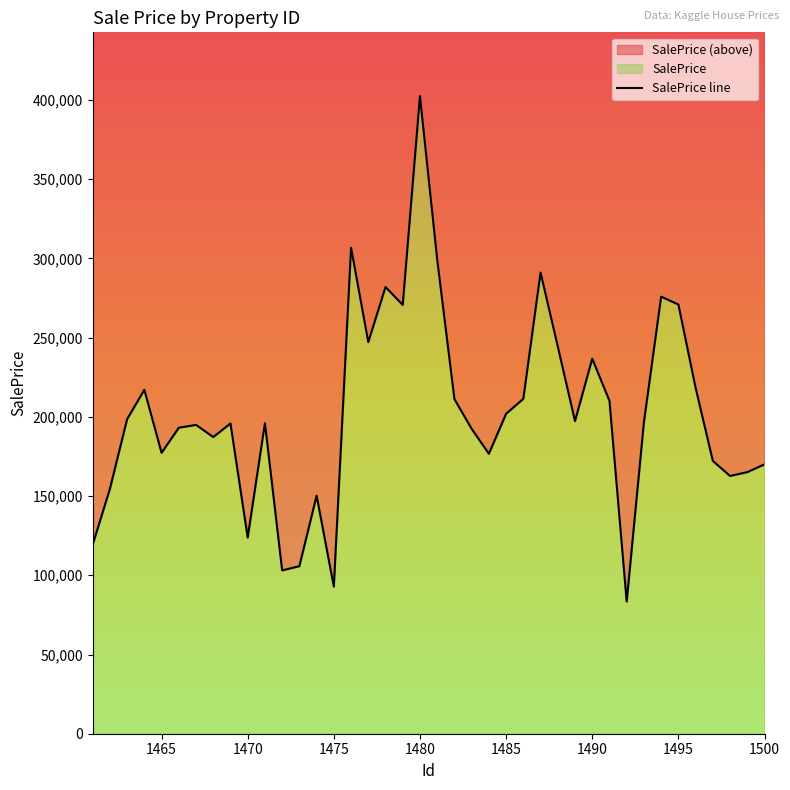

The chart shows a value of 111333.8 at 1475. True or false?

False